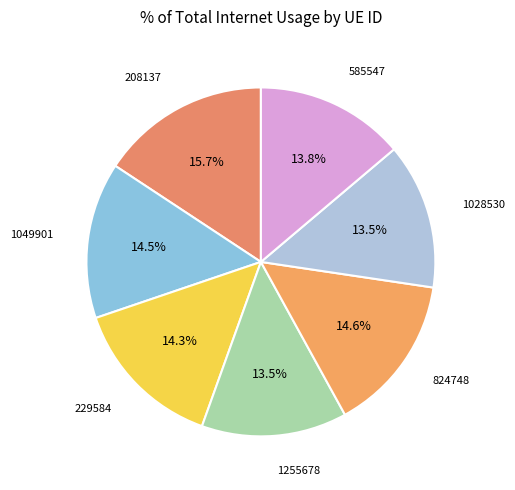

Combined, do 229584 and 1255678 account for over 50%?

No